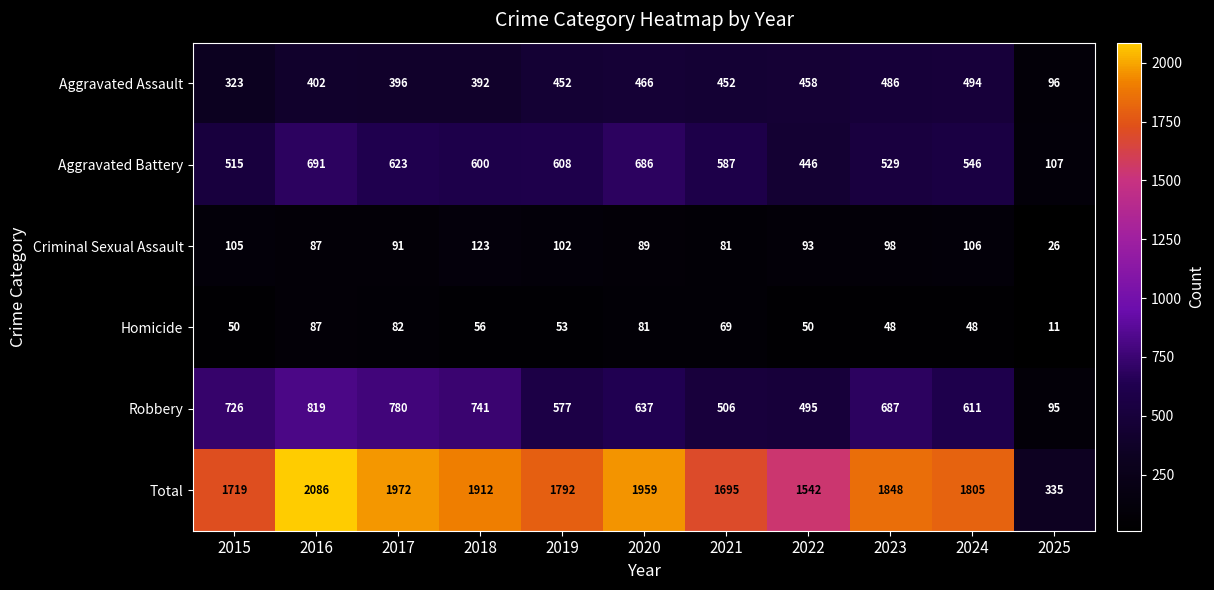

Between 2024 and 2025, which series saw the biggest shift?

Total